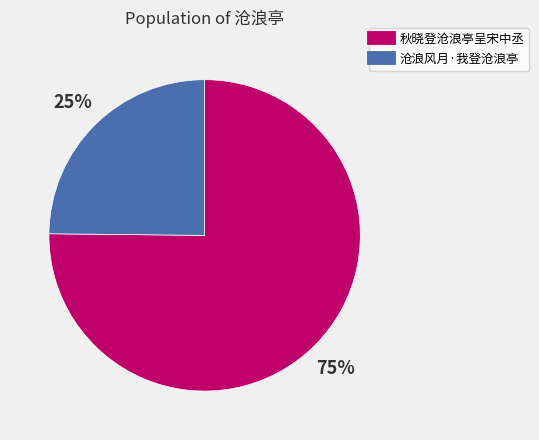

Which slice represents more than half of the pie?

秋晓登沧浪亭呈宋中丞